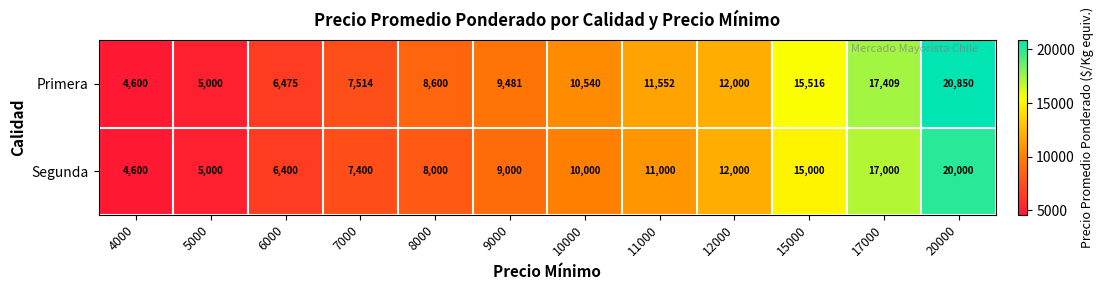

What is the difference between the Primera values at 8000 and 6000?

2125